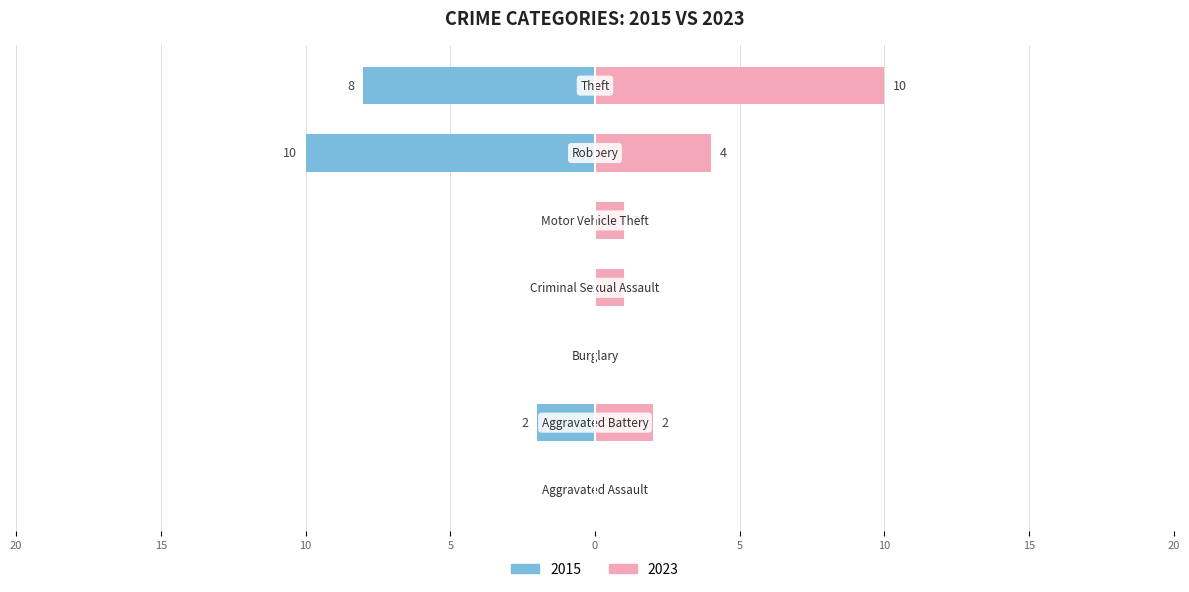

Reading left to right, transcribe all the data shown in this chart.

2015: 0	-2	0	0	0	-10	-8
2023: 0	2	0	1	1	4	10